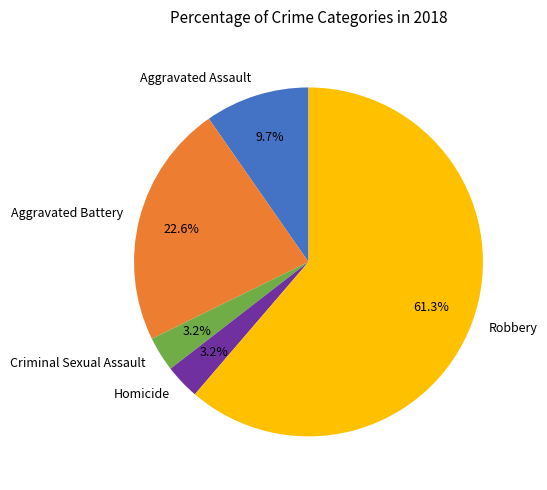

Between Aggravated Battery and Aggravated Assault, which is larger?

Aggravated Battery